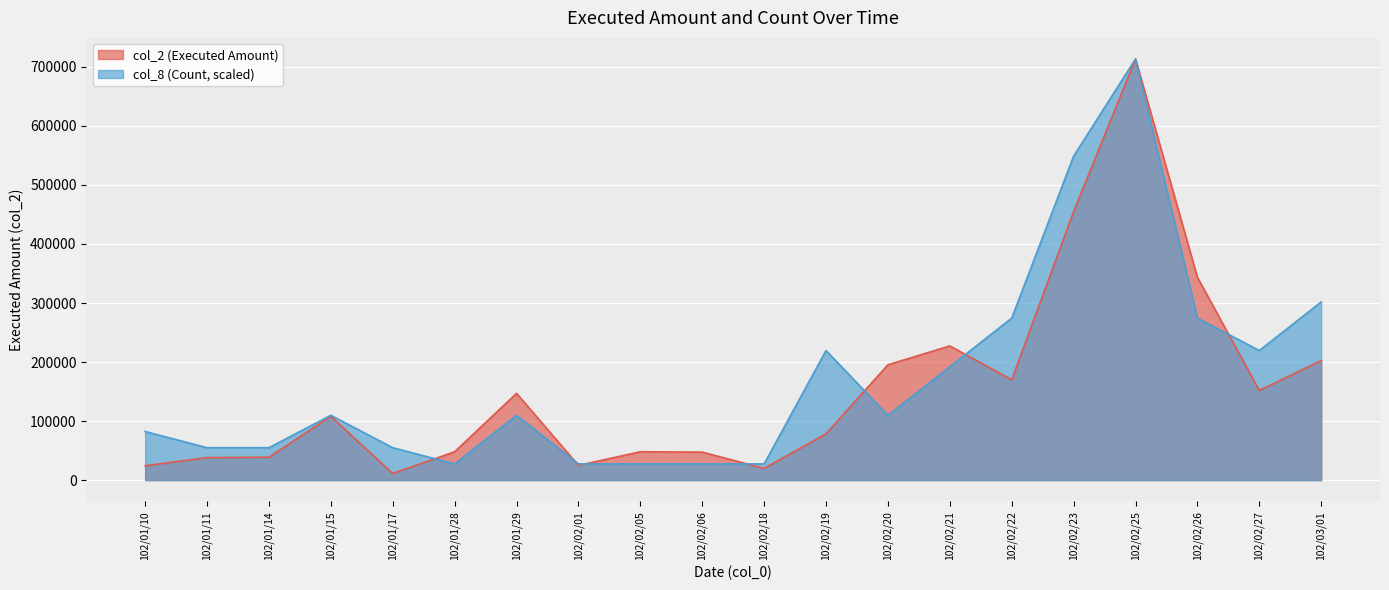

List the labels in order of col_8 (Count) value, largest first.

102/02/25, 102/02/23, 102/03/01, 102/02/22, 102/02/26, 102/02/19, 102/02/27, 102/02/21, 102/01/15, 102/01/29, 102/02/20, 102/01/10, 102/01/11, 102/01/14, 102/01/17, 102/01/28, 102/02/01, 102/02/05, 102/02/06, 102/02/18